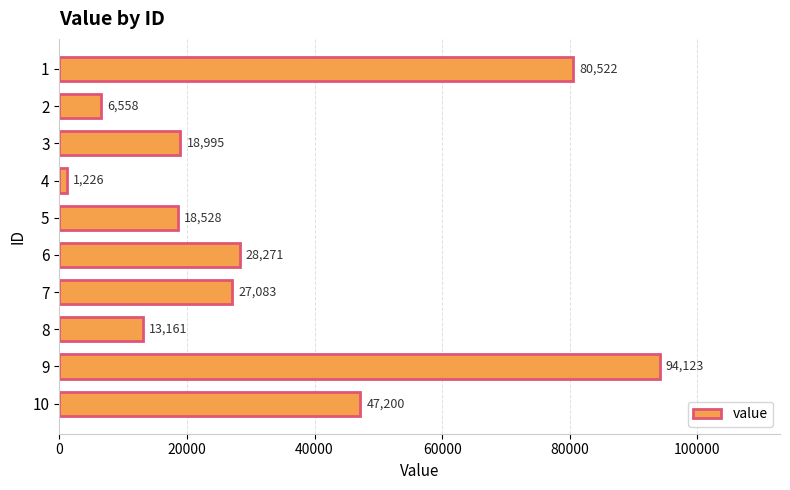

What is the difference between the maximum and minimum values?

92897